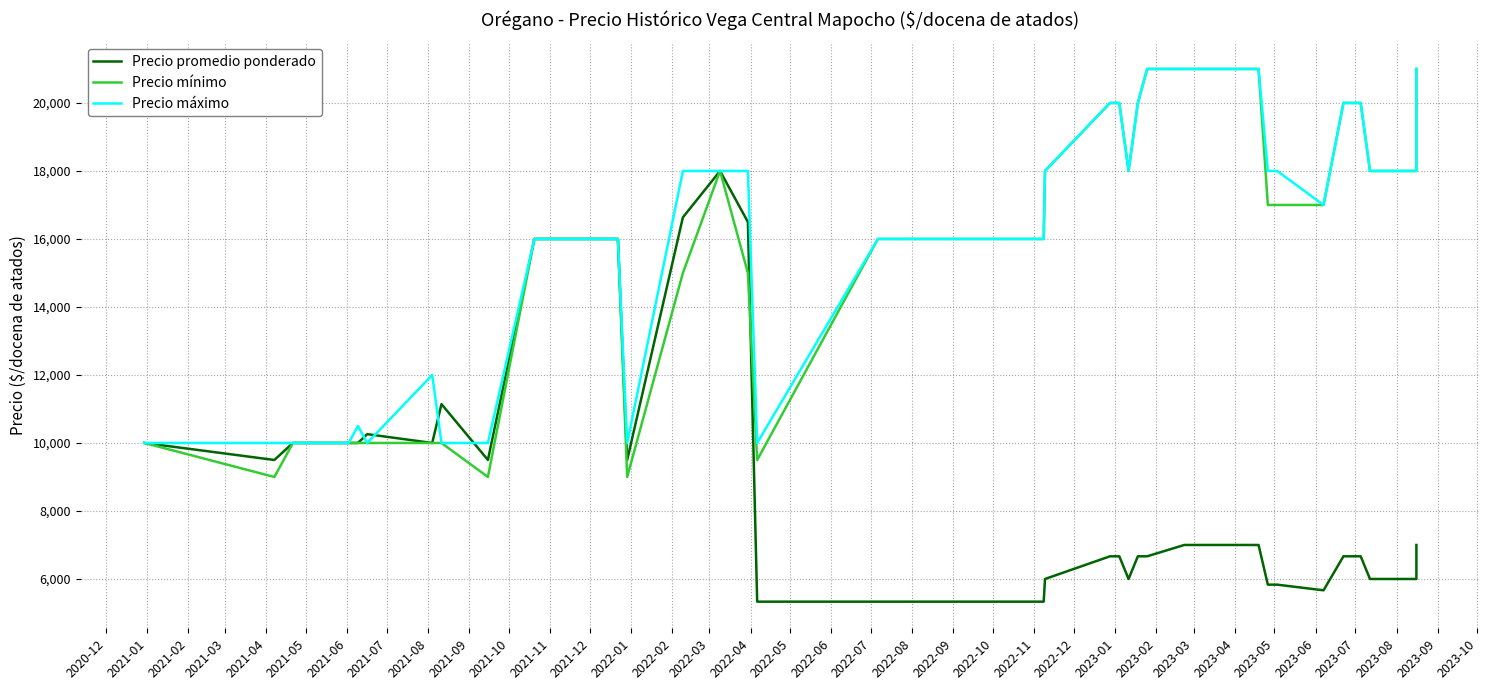

Reading left to right, list all the values displayed in this chart.

Precio promedio ponderado: 10000	9500	10000	10000	10000	10000	10000	10260	10000	11143	9500	16000	16000	16000	16000	9500	16636	18000	16500	5333	5333	5333	5333	6000	6667	6667	6000	6667	6667	7000	7000	7000	5833	5833	5667	6667	6667	6000	6000	7000
Precio mínimo: 10000	9000	10000	10000	10000	10000	10000	10000	10000	10000	9000	16000	16000	16000	16000	9000	15000	18000	15000	9500	16000	16000	16000	18000	20000	20000	18000	20000	21000	21000	21000	21000	17000	17000	17000	20000	20000	18000	18000	21000
Precio máximo: 10000	10000	10000	10000	10000	10000	10500	10000	12000	10000	10000	16000	16000	16000	16000	10000	18000	18000	18000	10000	16000	16000	16000	18000	20000	20000	18000	20000	21000	21000	21000	21000	18000	18000	17000	20000	20000	18000	18000	21000